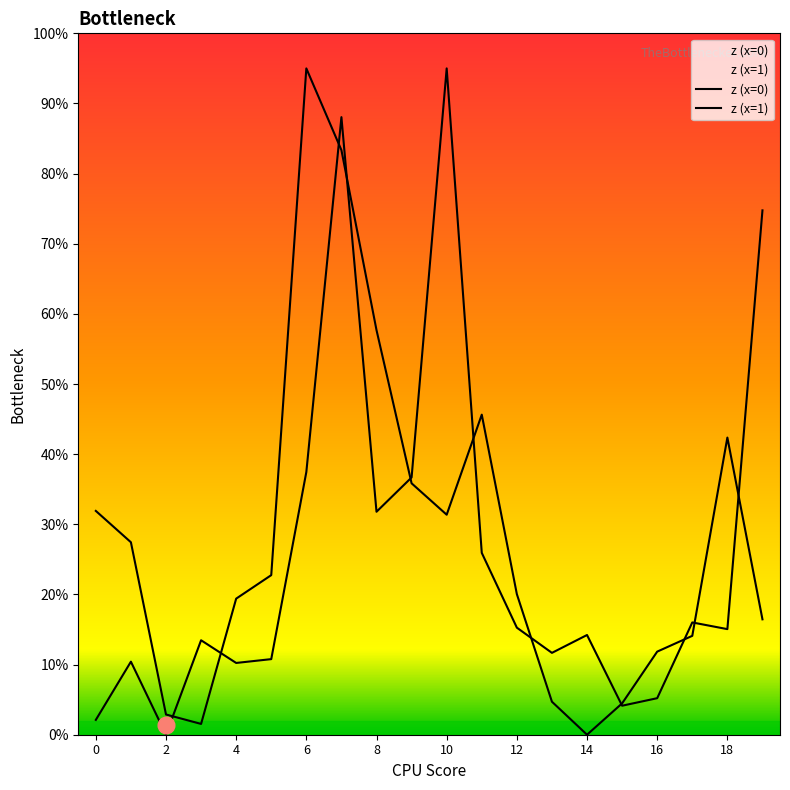

How many values are below 15?

10